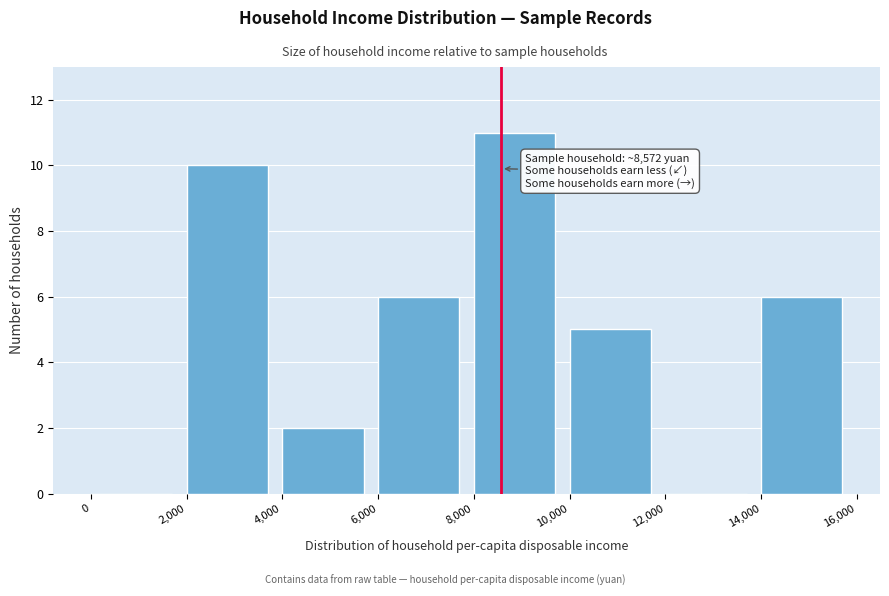

Over which range of the x-axis is the bar tallest?

8,000 to 10,000